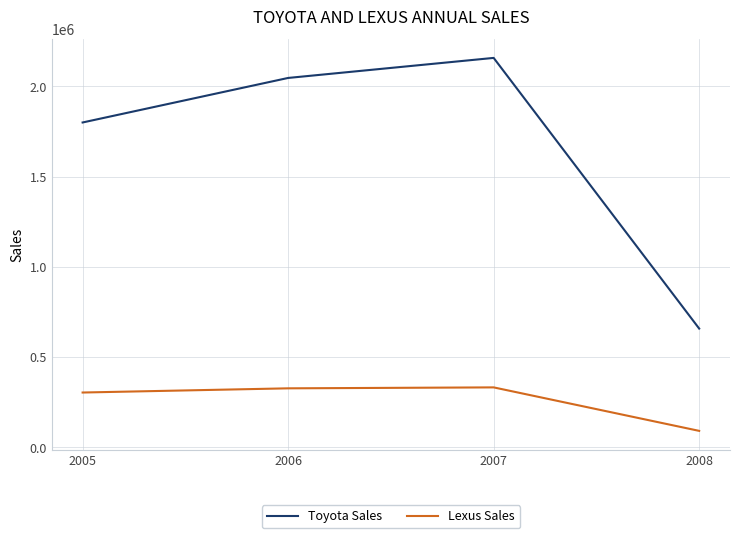

What is the sum of the Lexus Sales values at 2007 and 2008?

421679